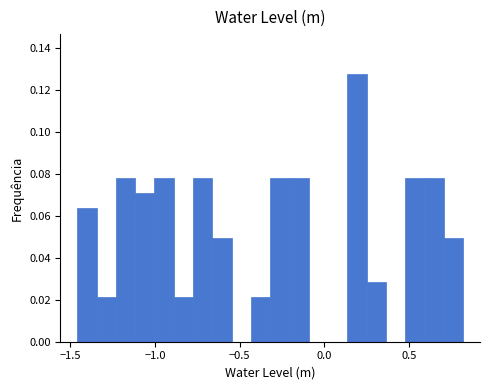

Read against the x-axis, roughly where is the centre of the tallest bar?

0.20